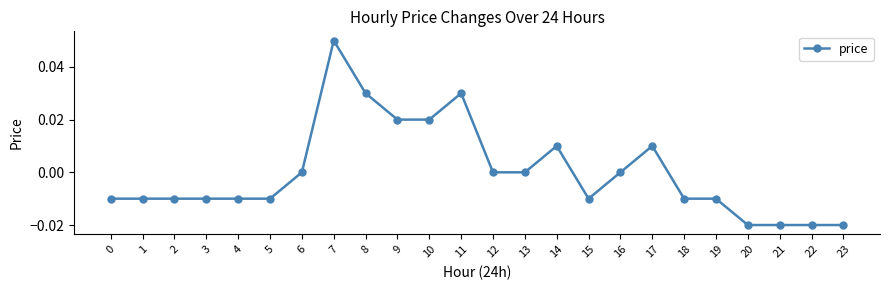

The value at 5 is -0.0. True or false?

True